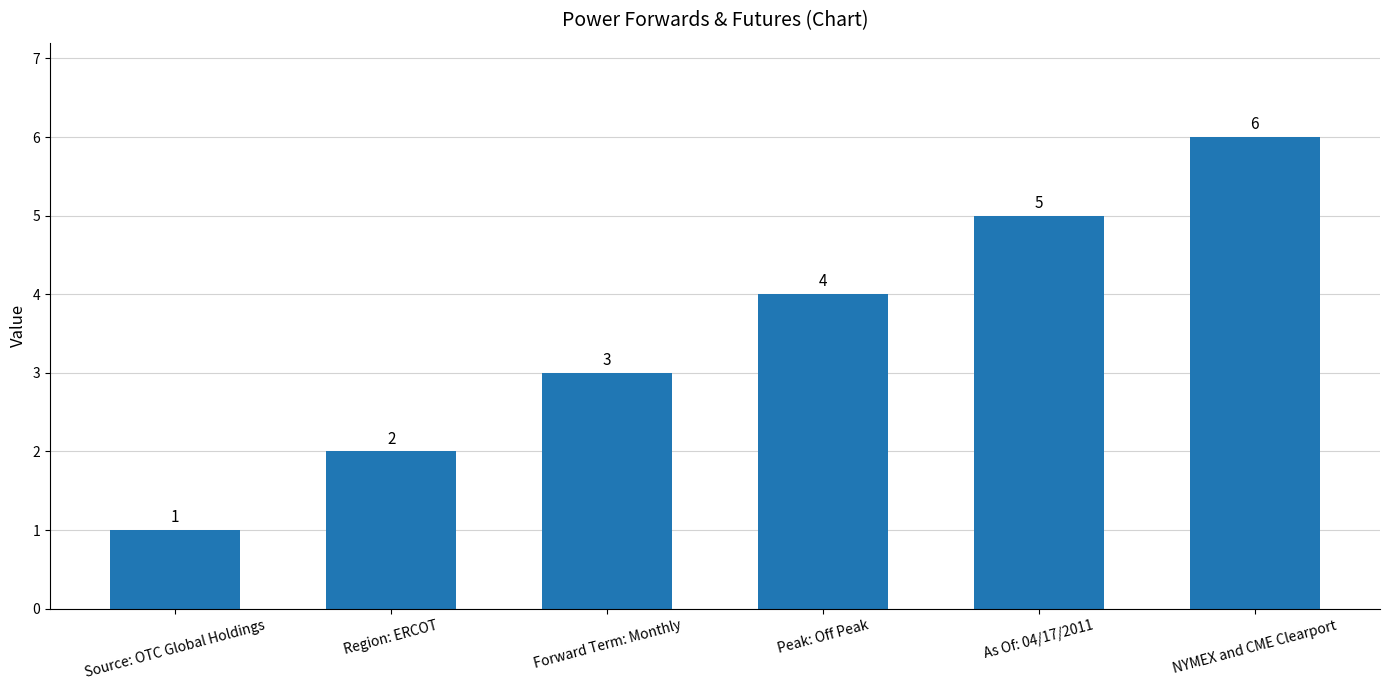

What is the sum of all values?

21